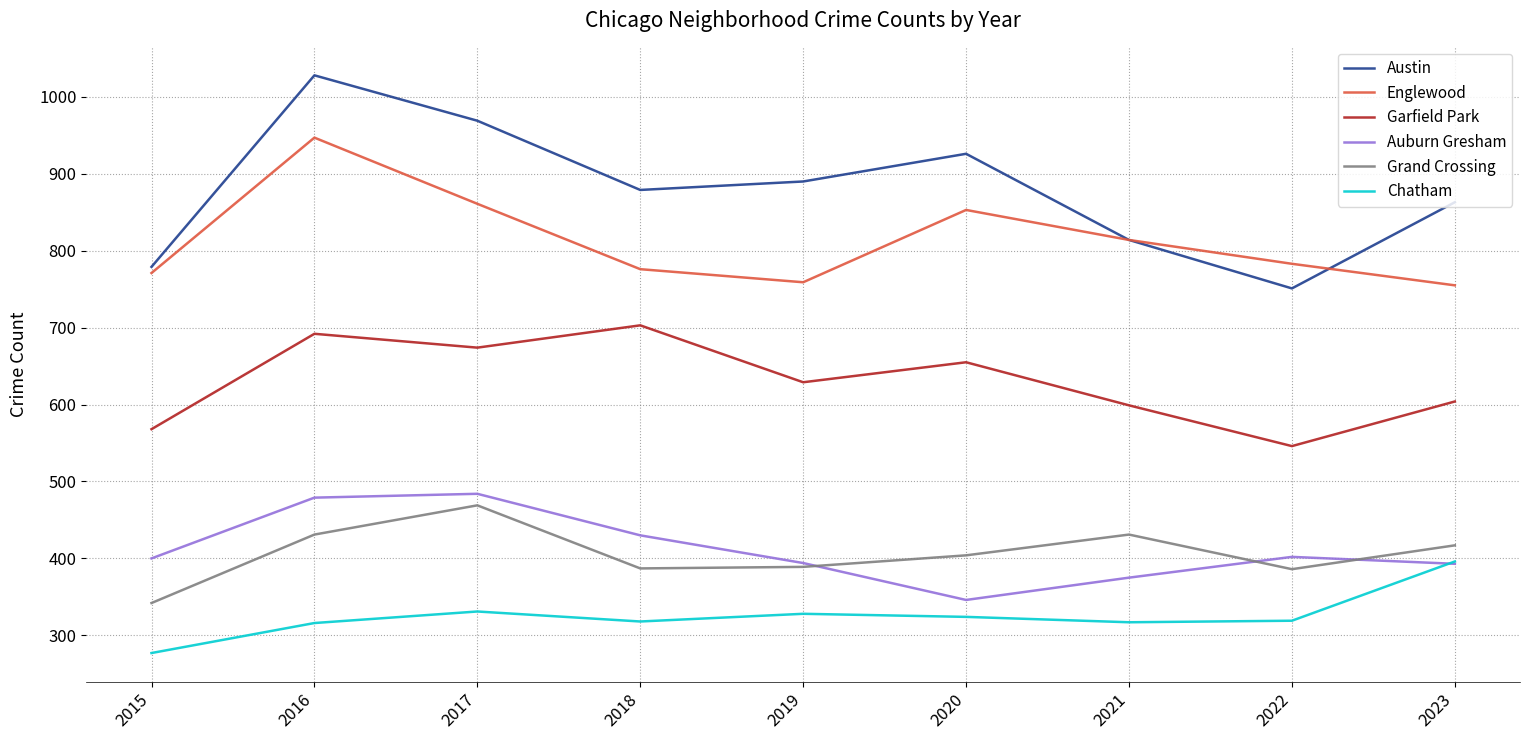

At which category does Garfield Park reach its first local peak?

2016